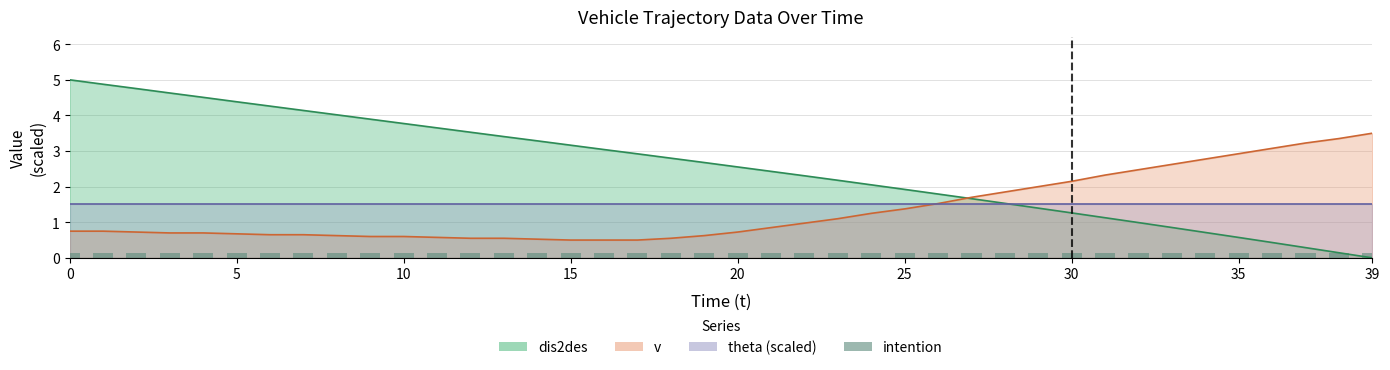

How many data points does each series have?

40